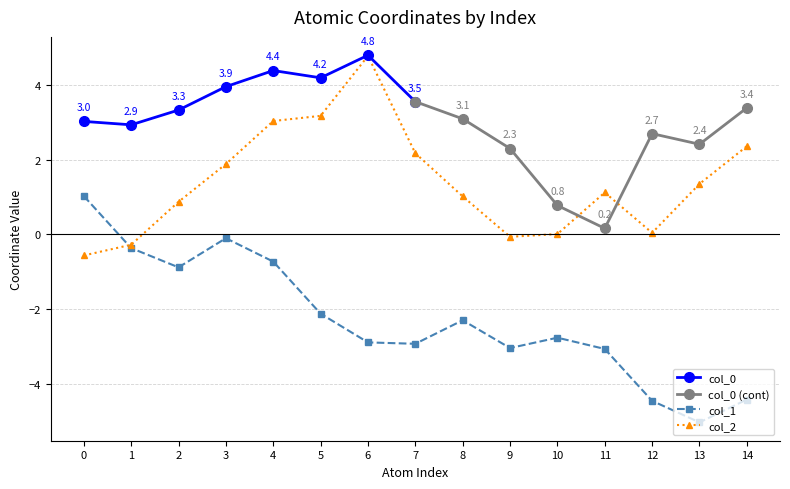

At which label does col_2 first exceed 1?

3